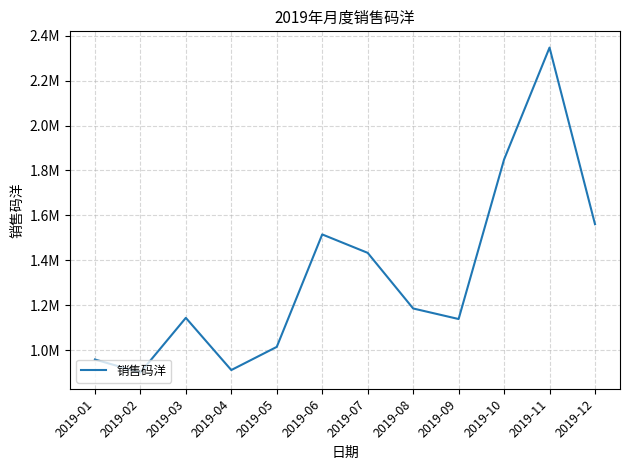

What is the difference between the values at 2019-09 and 2019-11?

1208198.0